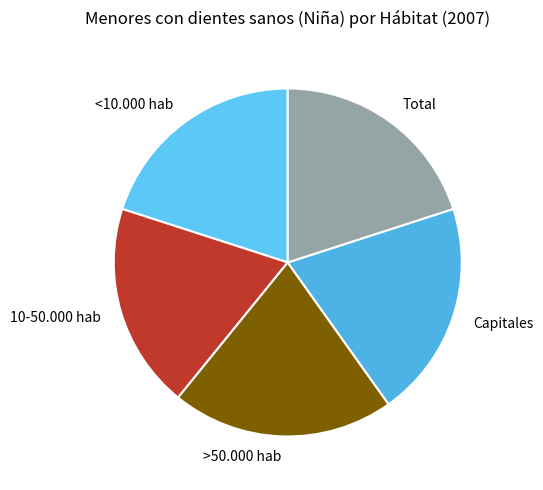

Which slice is the largest?

>50.000 hab